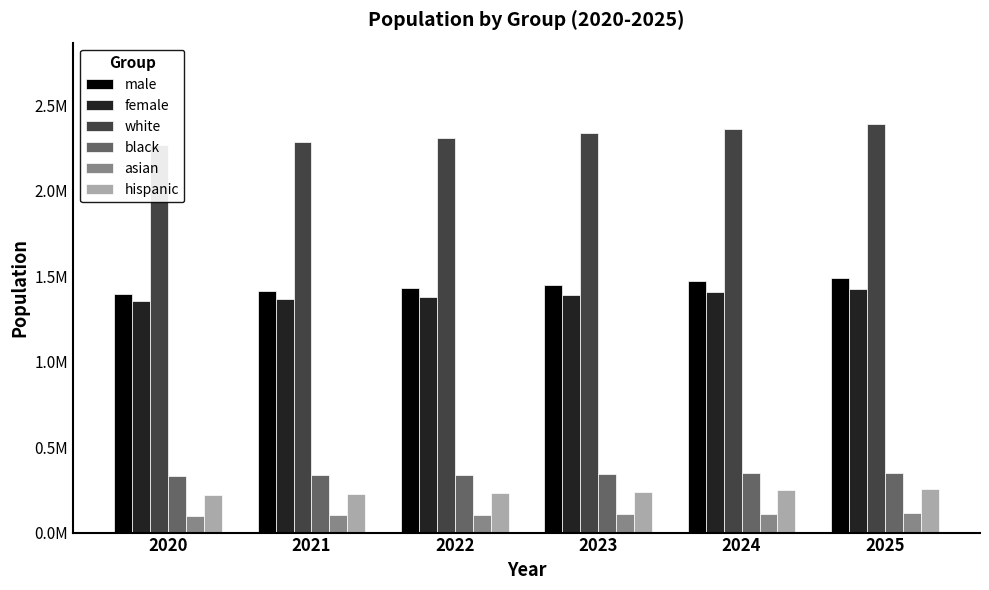

Read the black value at 2022, to the nearest 100.

339200